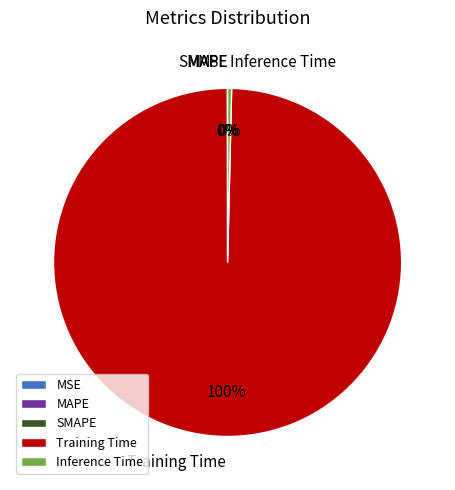

To the nearest percent, what is the difference between the largest and smallest slice percentages?

100%